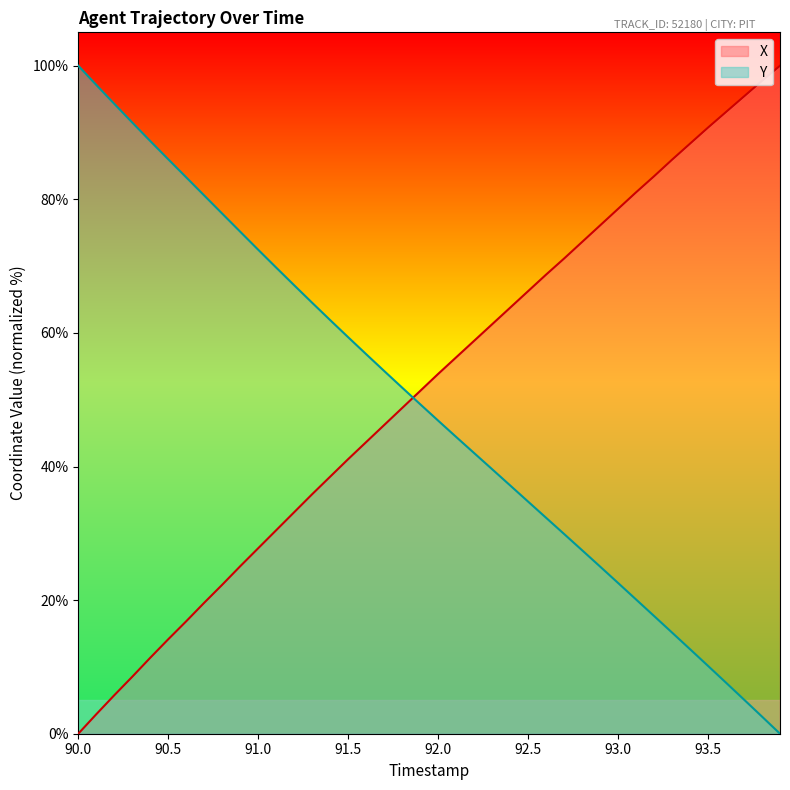

True or false: X and Y intersect in this chart.

True